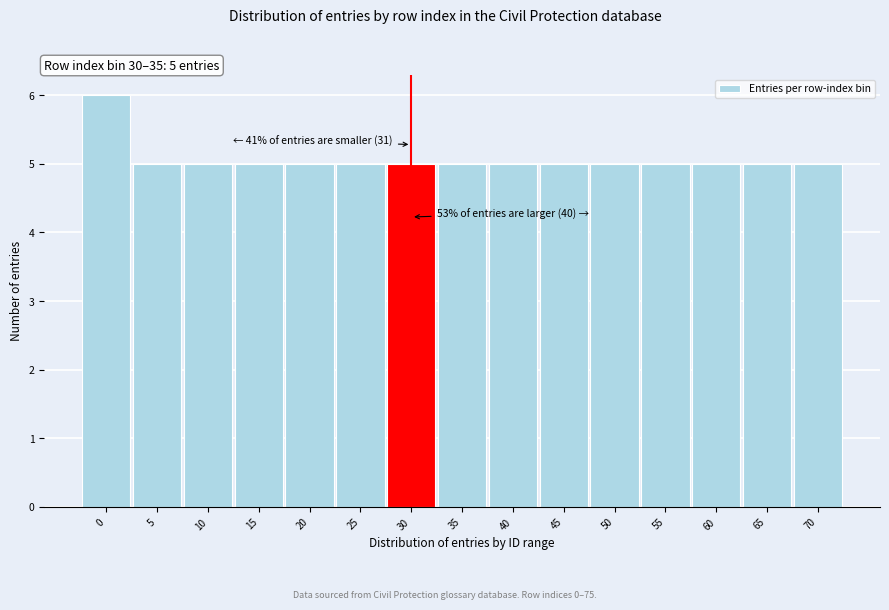

Reading right to left, extract all data points from this chart.

70=5	65=5	60=5	55=5	50=5	45=5	40=5	35=5	30=5	25=5	20=5	15=5	10=5	5=5	0=6